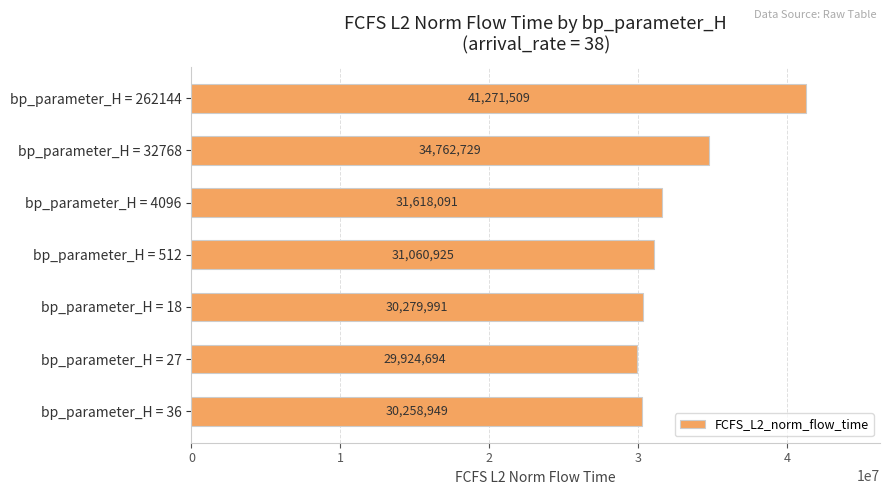

What is the smallest value displayed?

29924693.9